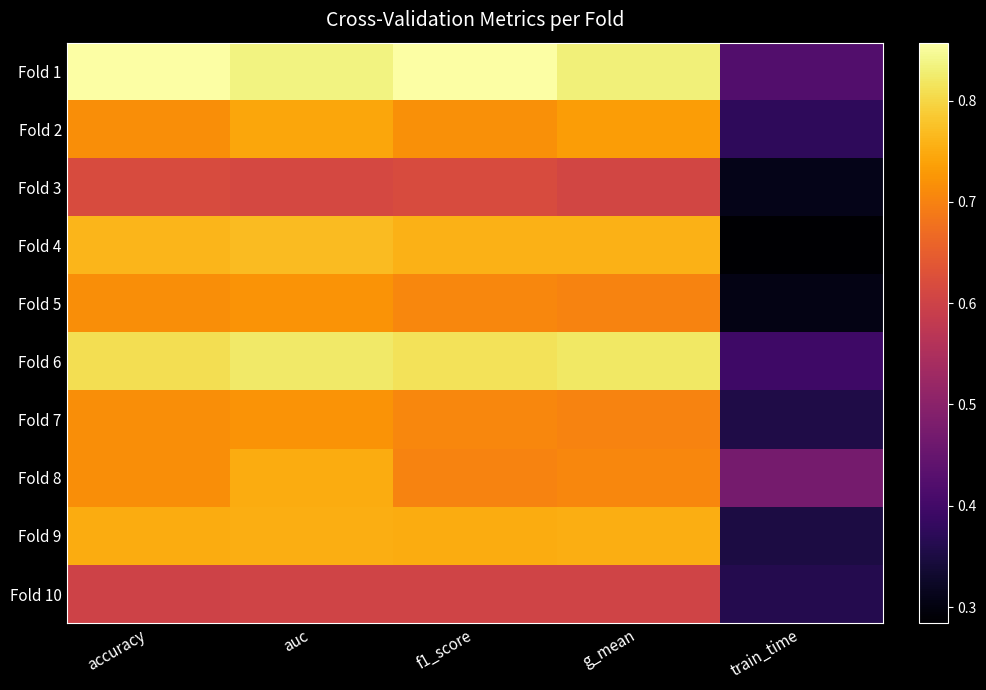

Reading left to right, what are all the values shown in this chart?

Fold 1: accuracy=0.9	auc=0.8	f1_score=0.9	g_mean=0.8	train_time=0.4
Fold 2: accuracy=0.7	auc=0.7	f1_score=0.7	g_mean=0.7	train_time=0.4
Fold 3: accuracy=0.6	auc=0.6	f1_score=0.6	g_mean=0.6	train_time=0.3
Fold 4: accuracy=0.8	auc=0.8	f1_score=0.8	g_mean=0.8	train_time=0.3
Fold 5: accuracy=0.7	auc=0.7	f1_score=0.7	g_mean=0.7	train_time=0.3
Fold 6: accuracy=0.8	auc=0.8	f1_score=0.8	g_mean=0.8	train_time=0.4
Fold 7: accuracy=0.7	auc=0.7	f1_score=0.7	g_mean=0.7	train_time=0.4
Fold 8: accuracy=0.7	auc=0.8	f1_score=0.7	g_mean=0.7	train_time=0.5
Fold 9: accuracy=0.8	auc=0.8	f1_score=0.8	g_mean=0.8	train_time=0.4
Fold 10: accuracy=0.6	auc=0.6	f1_score=0.6	g_mean=0.6	train_time=0.4